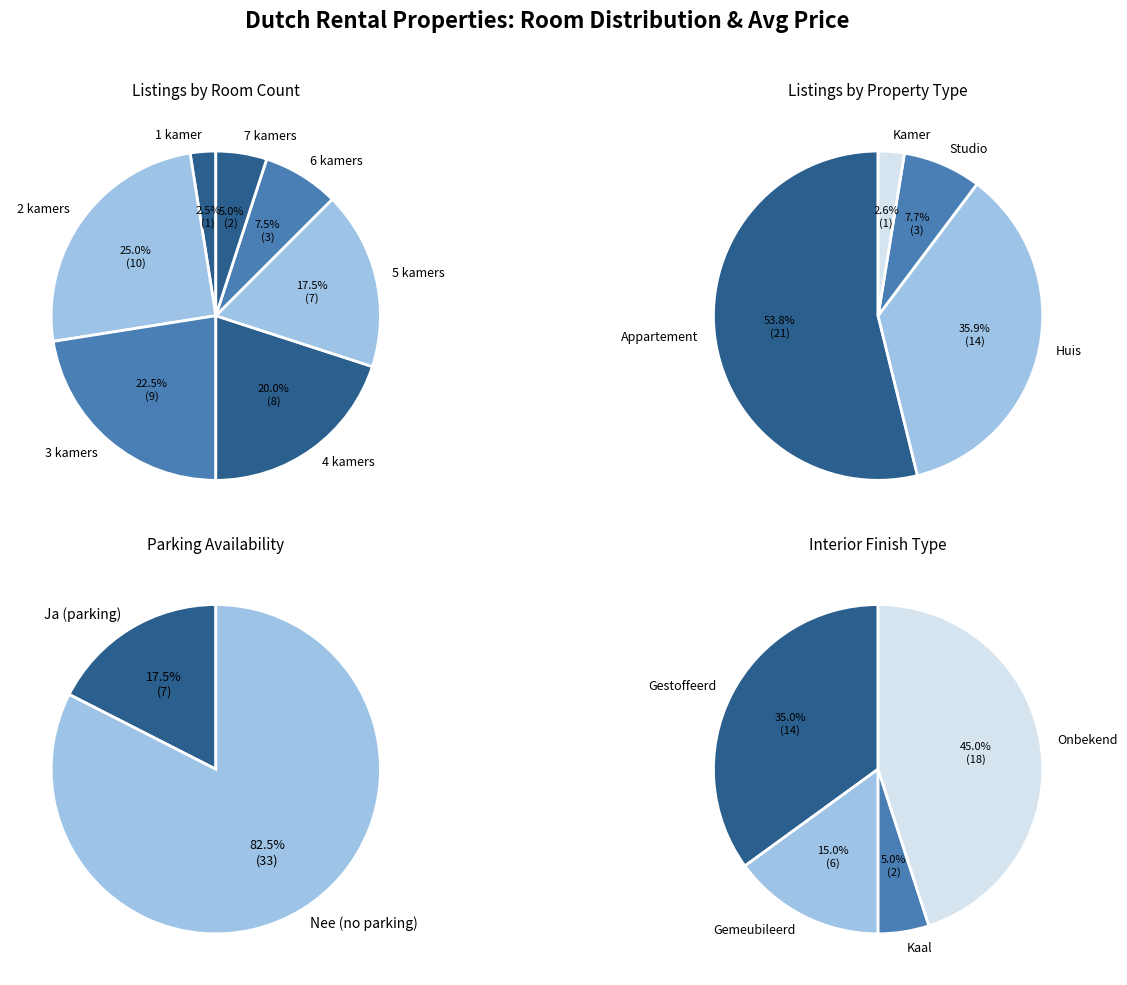

Is there a majority slice in this chart?

No